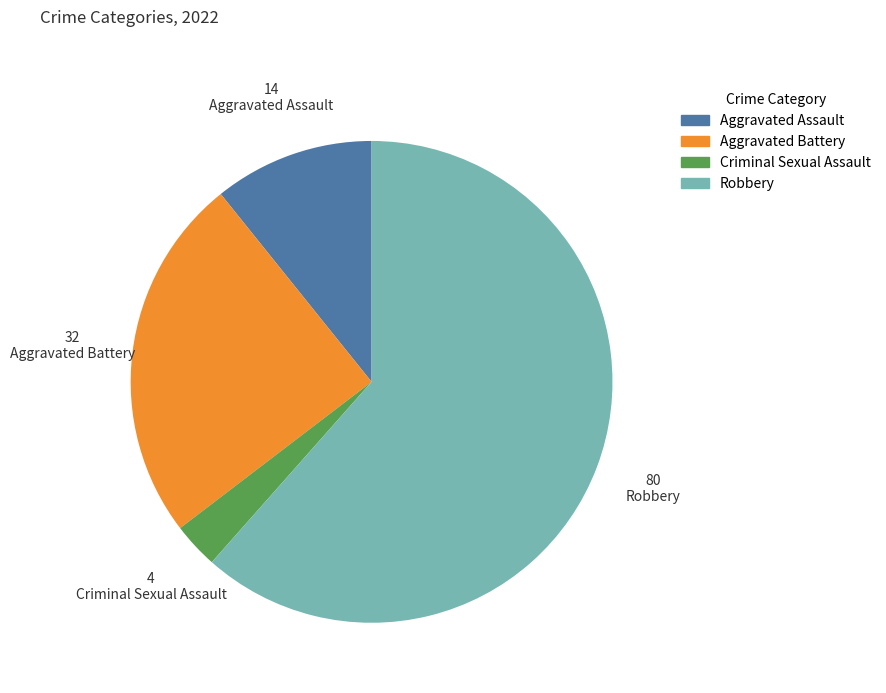

What is the largest slice in the pie chart?

Robbery